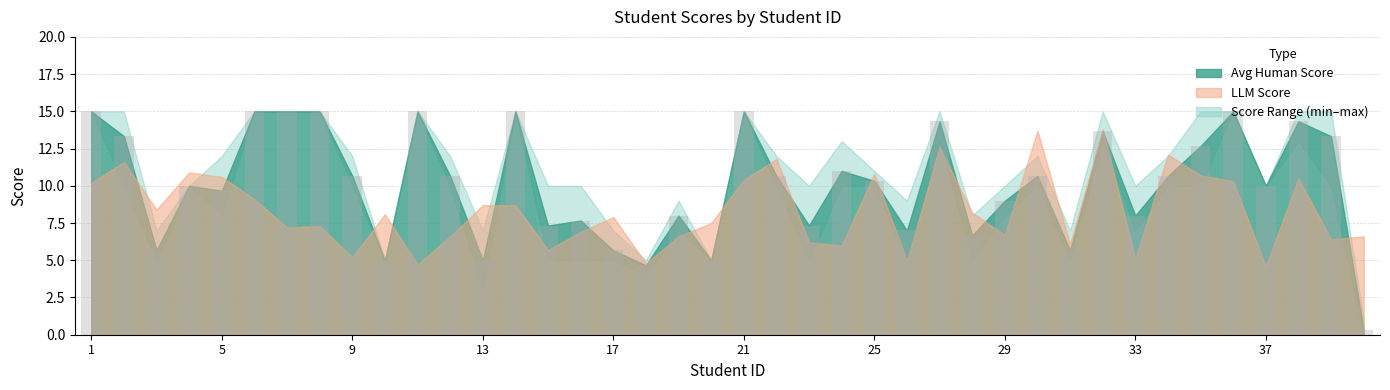

What is the sum of all values?

404.0